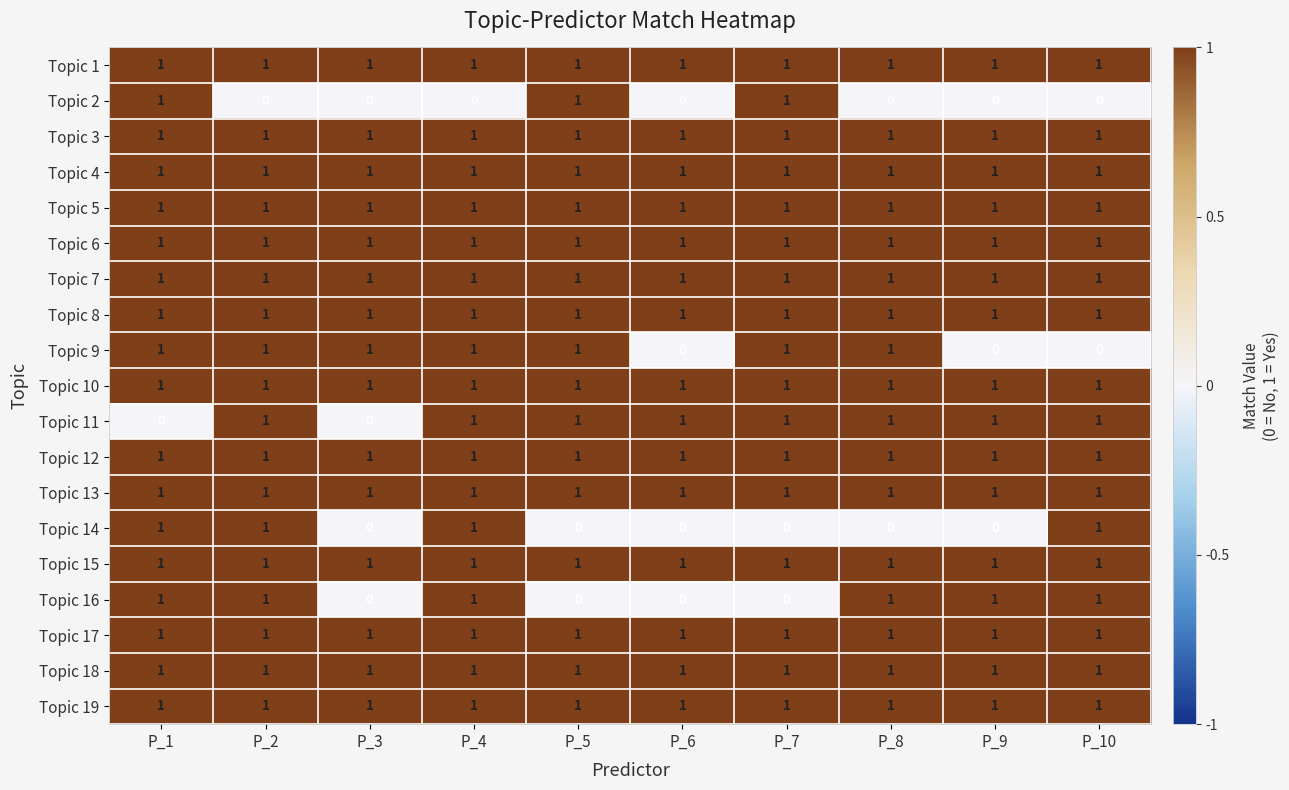

Which series changed the most between P_2 and P_8?

Topic 14